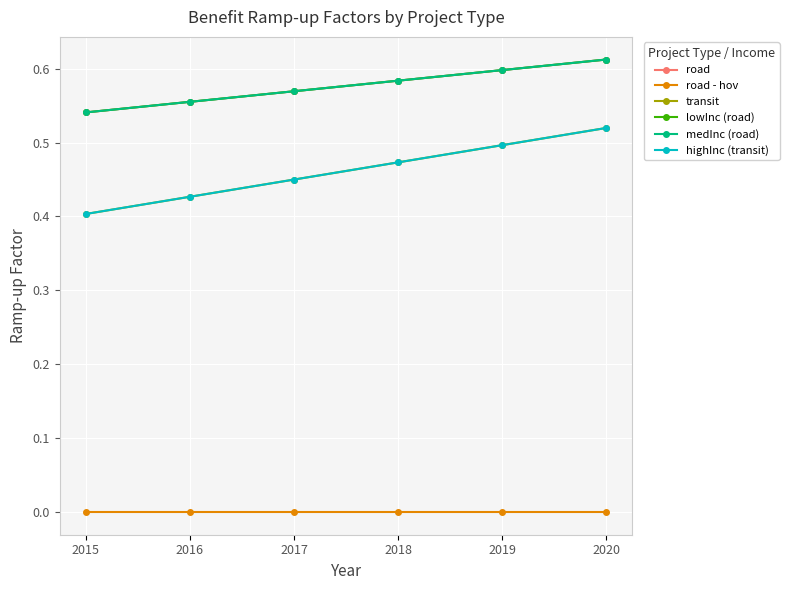

Is this an area chart (filled region under the line)?

No